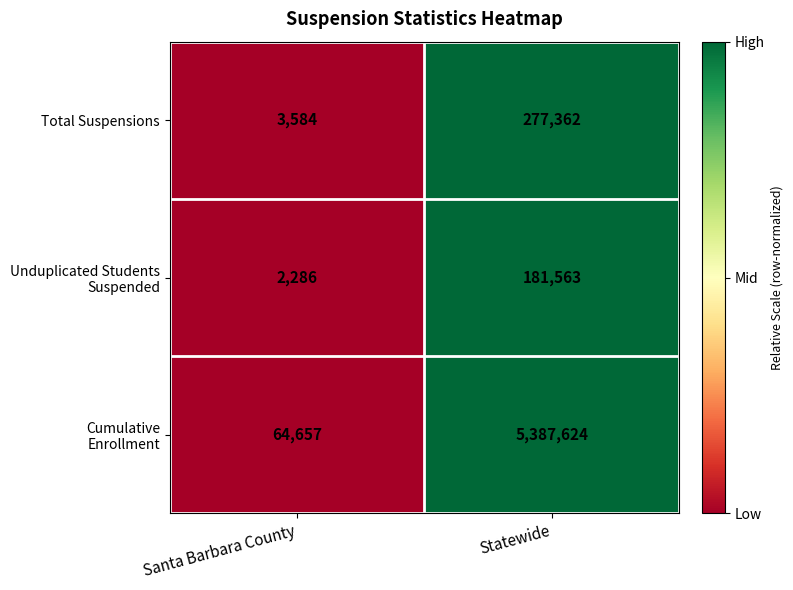

Count the number of categories in the chart.

2